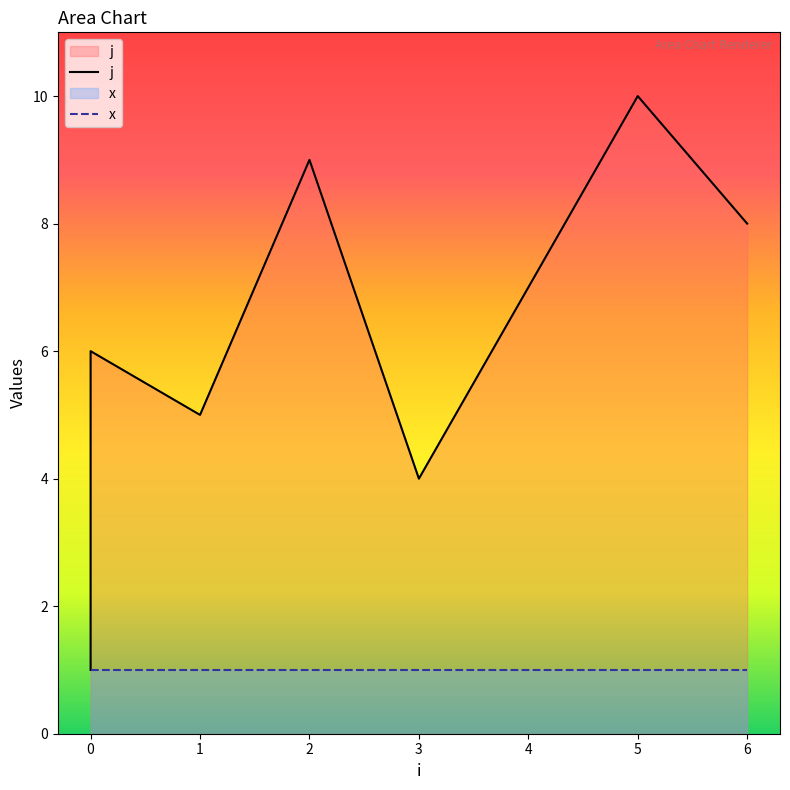

Where does the data first go above 6?

2